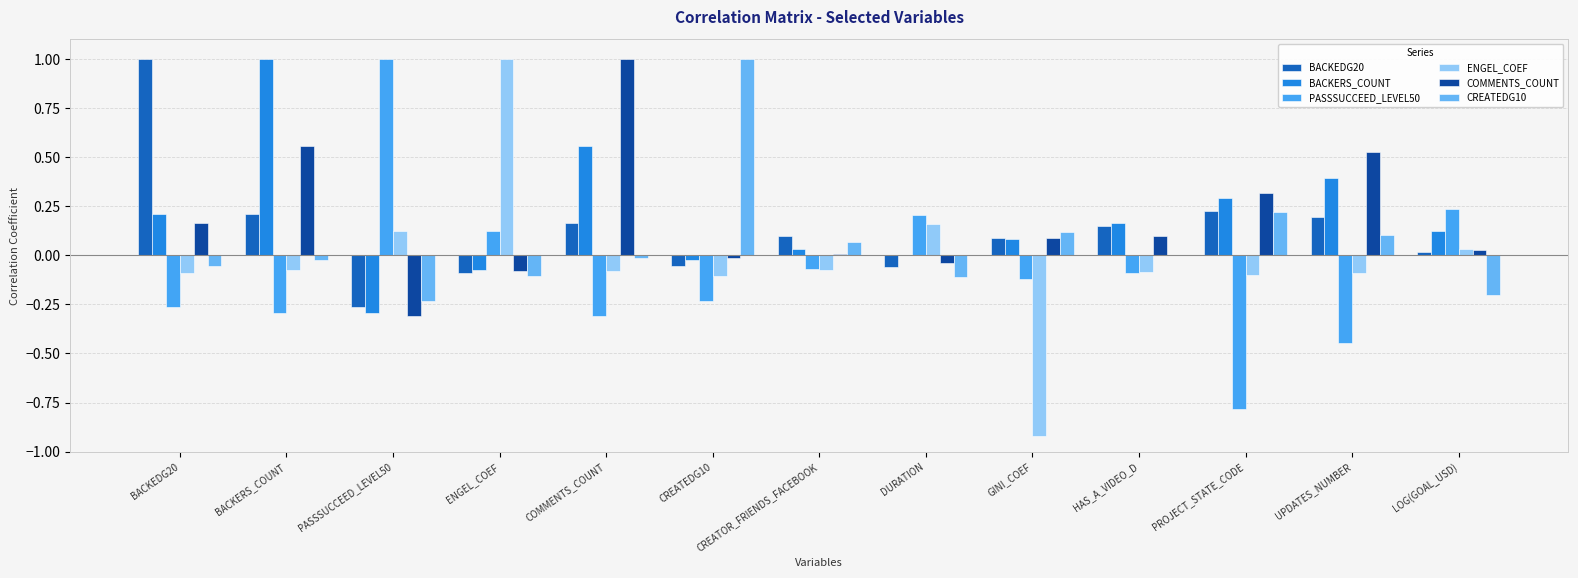

The value of CREATEDG10 at PROJECT_STATE_CODE is 0.3. True or false?

False